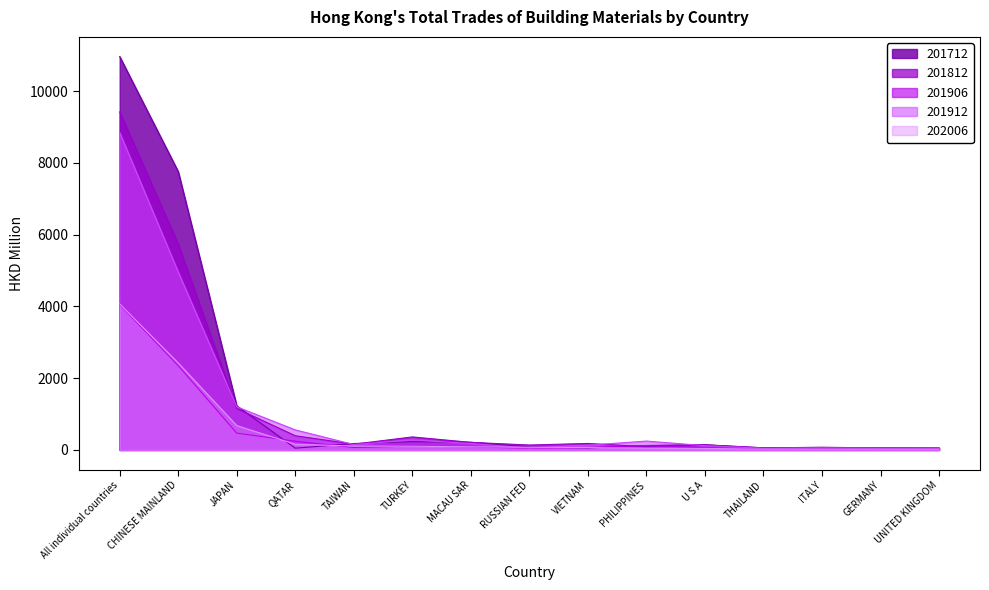

At which category is the sum across all series the highest?

All individual countries